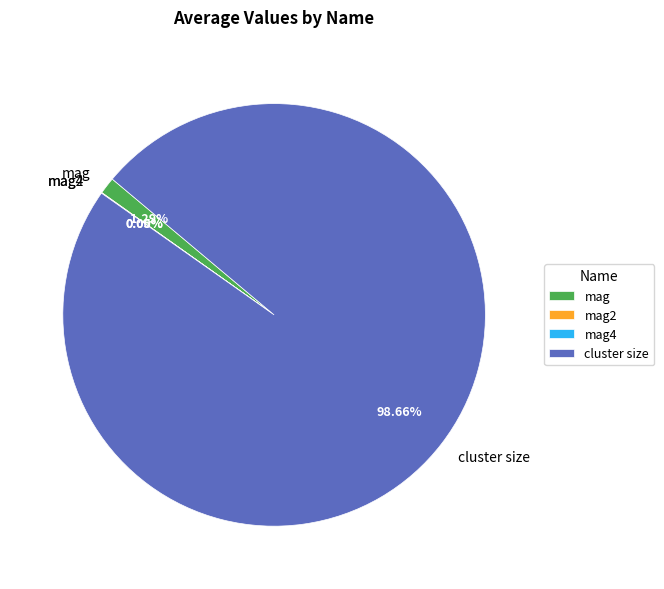

Which slice represents more than half of the pie?

cluster size